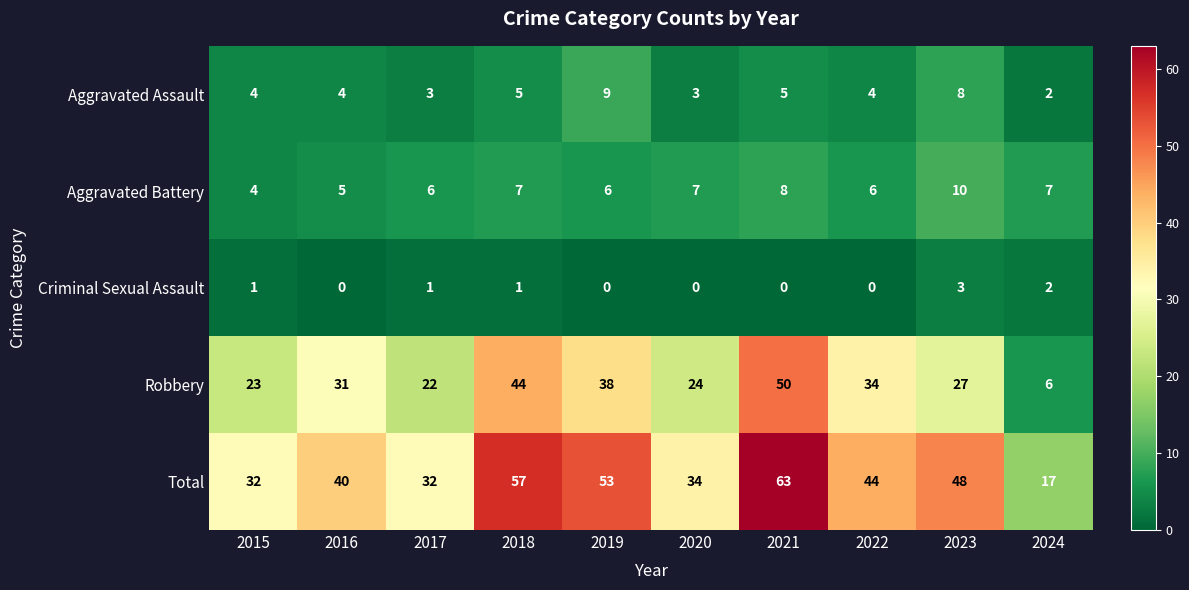

The value of Robbery at 2024 is 6. True or false?

True